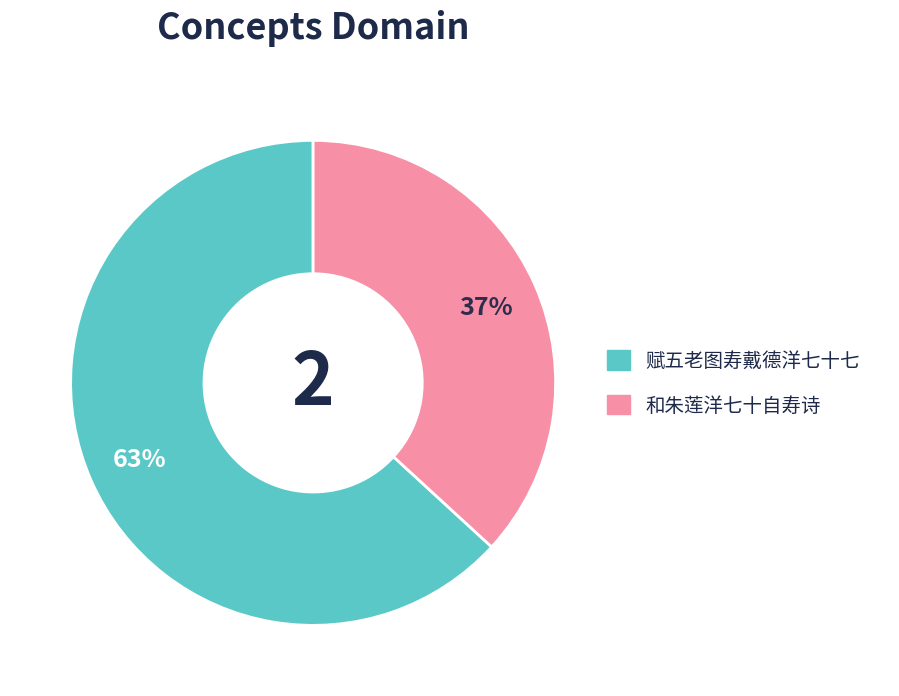

Rank the categories by value from highest to lowest.

赋五老图寿戴德洋七十七, 和朱莲洋七十自寿诗